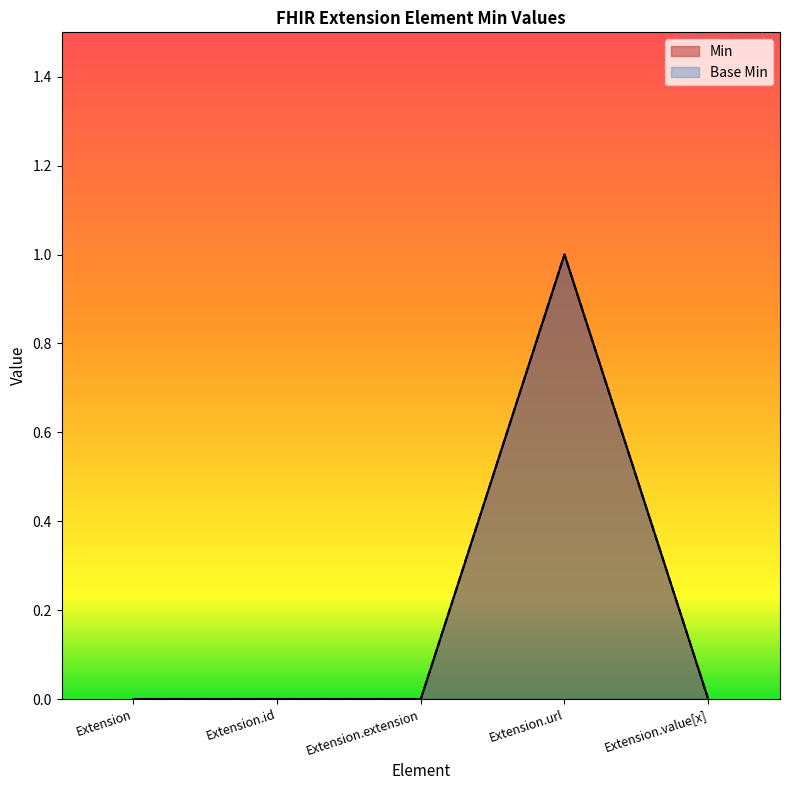

True or false: Base Min has a value of 0 at Extension.extension.

True